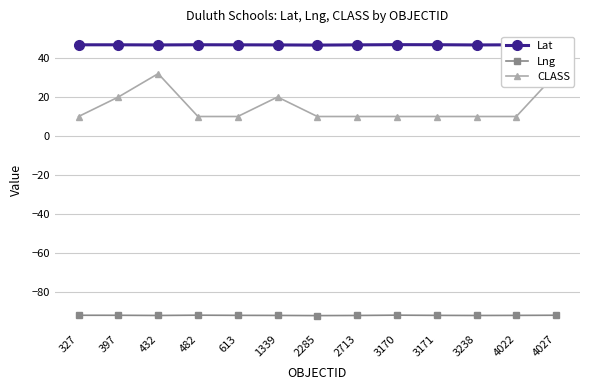

How many lines are shown in the chart?

3